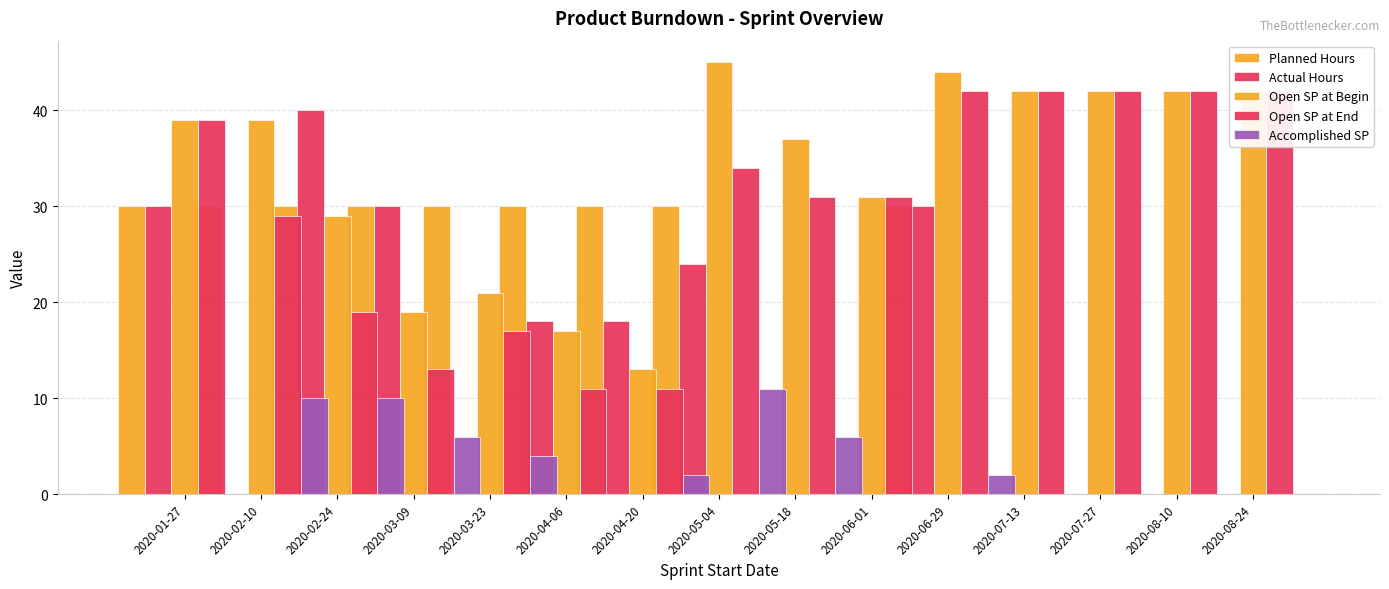

How many values in the Accomplished SP series are below 2?

7